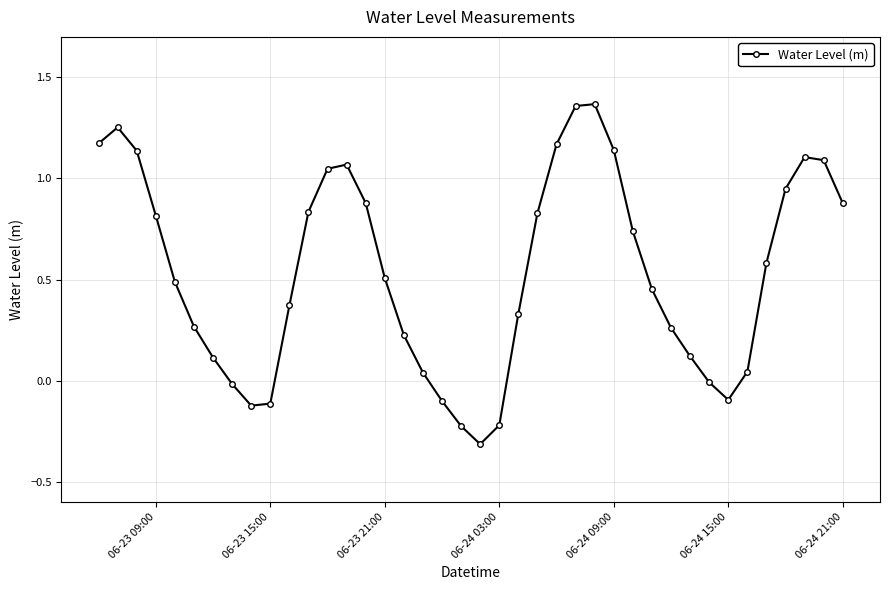

How many categories are shown in the chart?

40